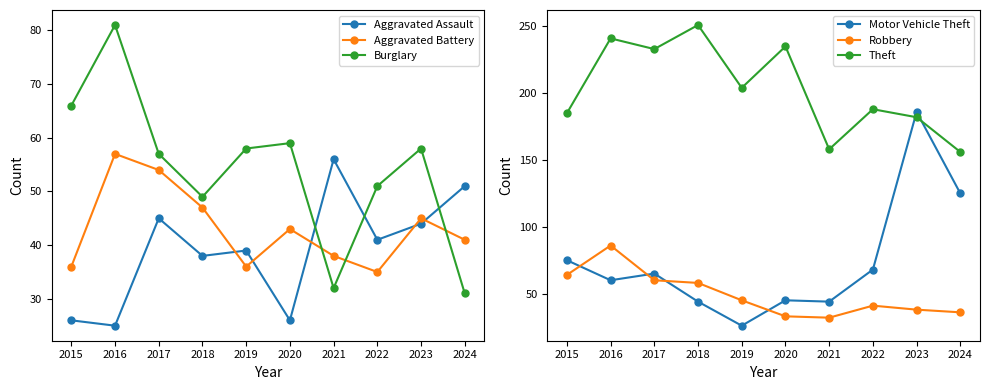

Which has a higher value, 2016 or 2020?

2020